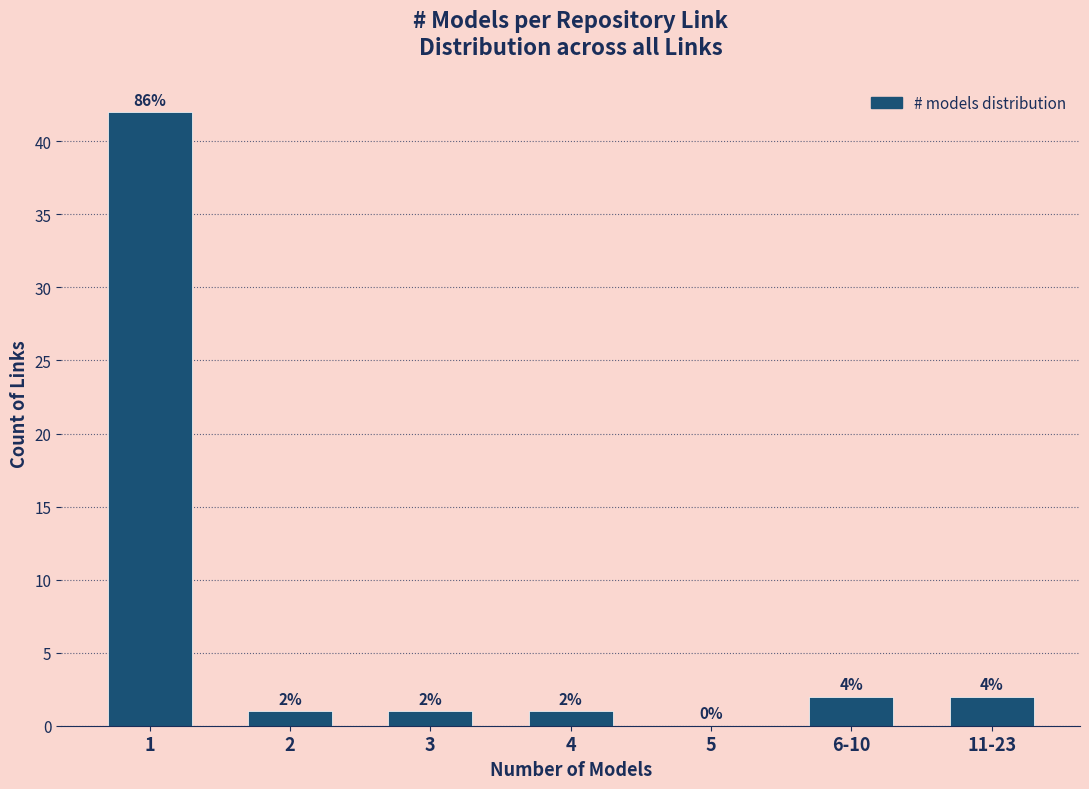

Reading left to right, what are all the values shown in this chart?

1=42	2=1	3=1	4=1	5=0	6-10=2	11-23=2